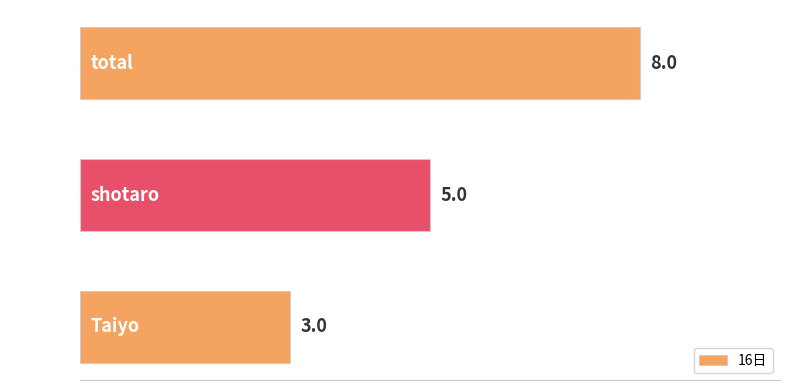

List the labels in order of value, smallest first.

Taiyo, shotaro, total